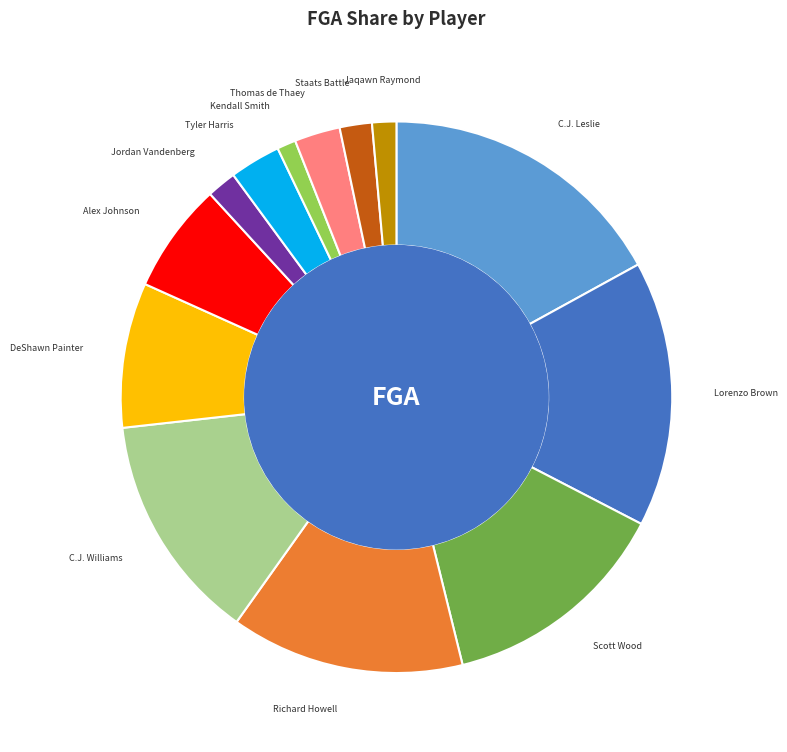

True or false: Kendall Smith accounts for 1% of the total.

True